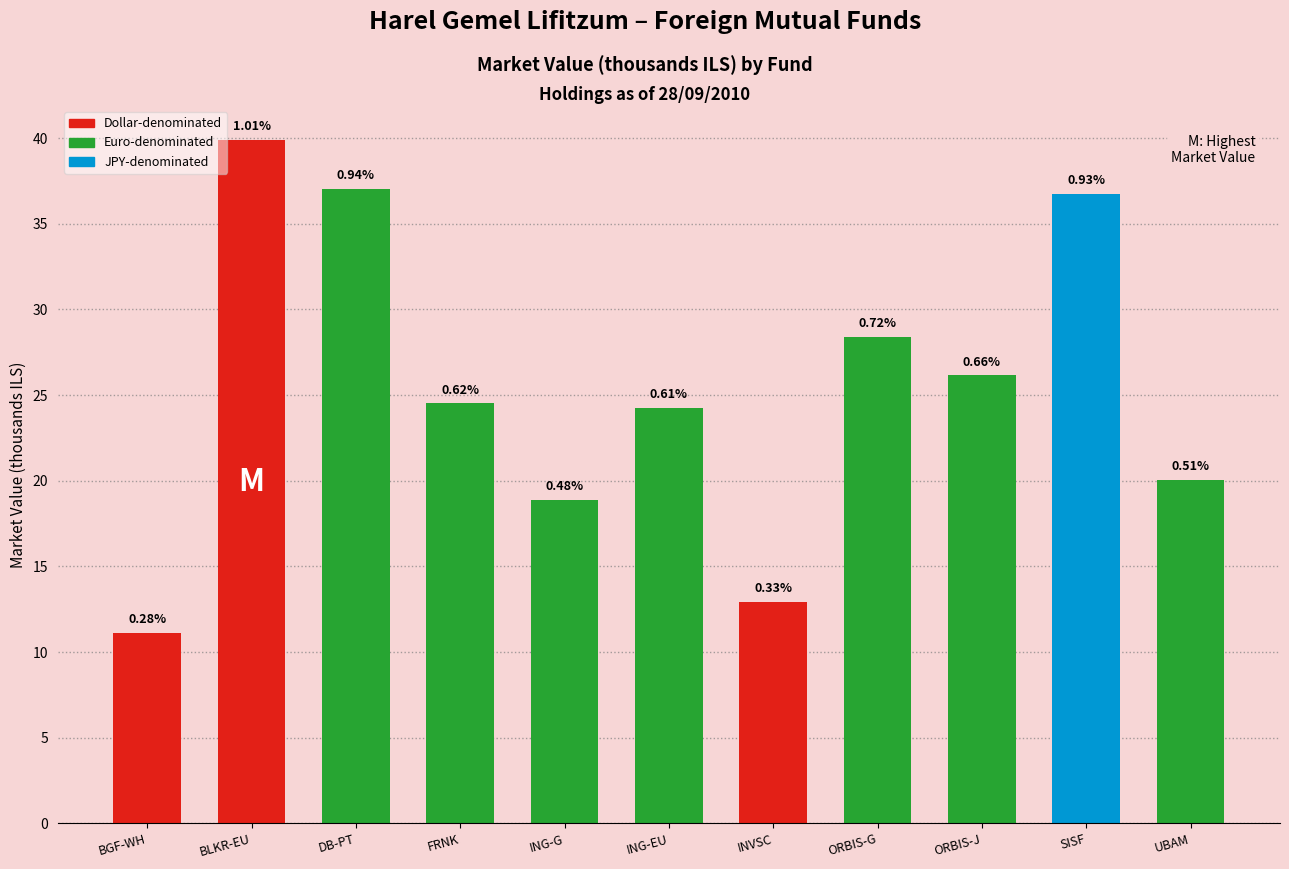

Is it true that the value at BLKR-EU is 27.1?

False